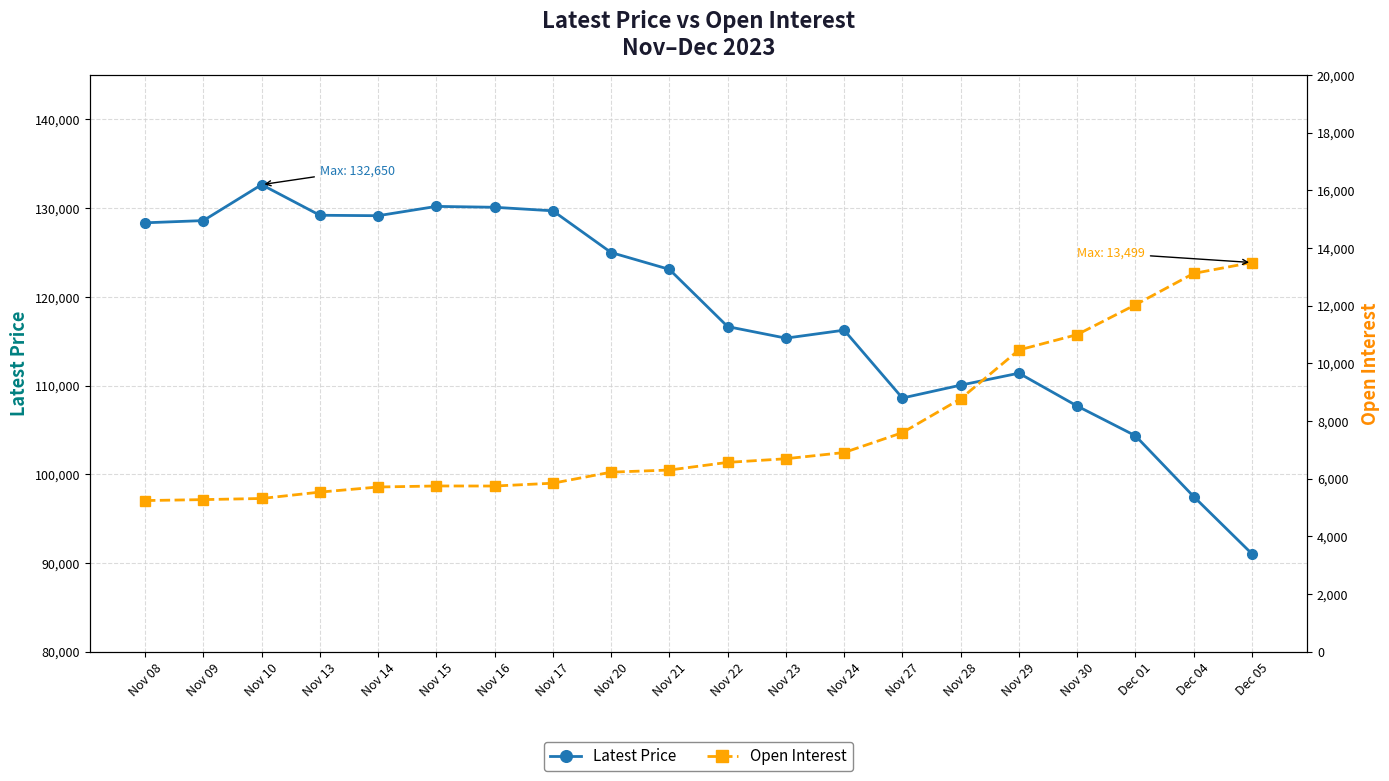

List the series in order of their overall mean, lowest first.

Open Interest, Latest Price